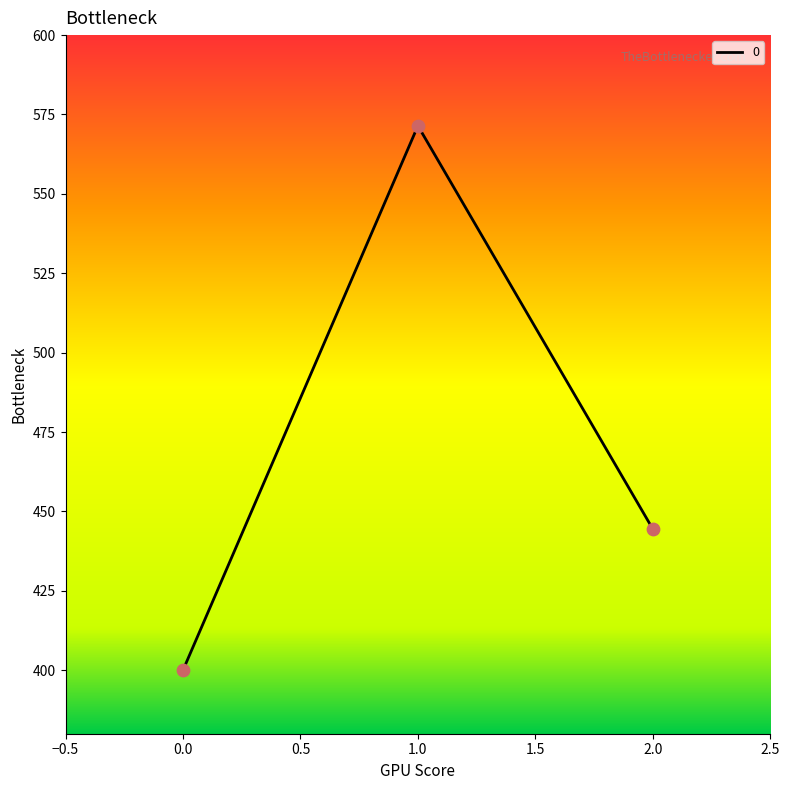

What is the change in value from 0.0 to 2.0?

+44.4